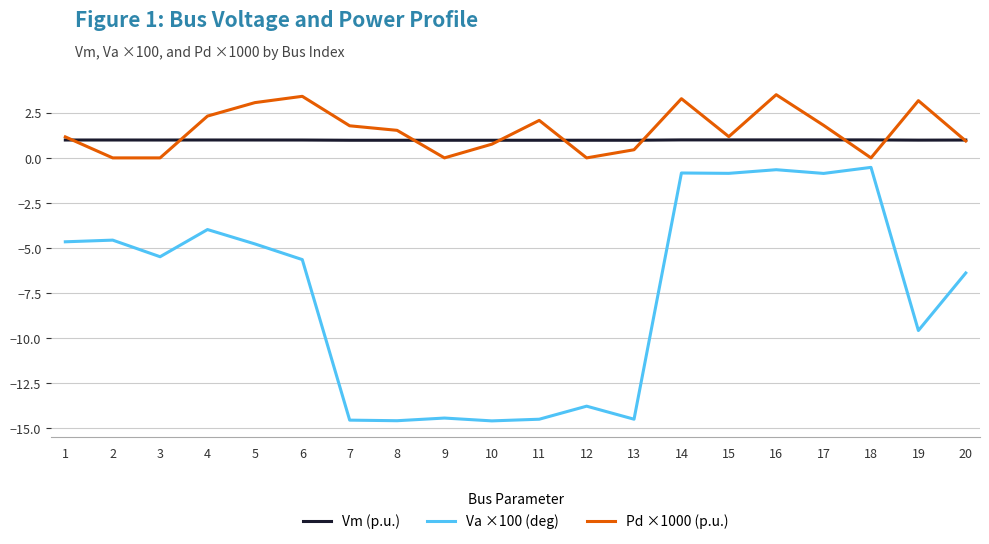

True or false: Vm (p.u.) and Va ×100 (deg) intersect in this chart.

False